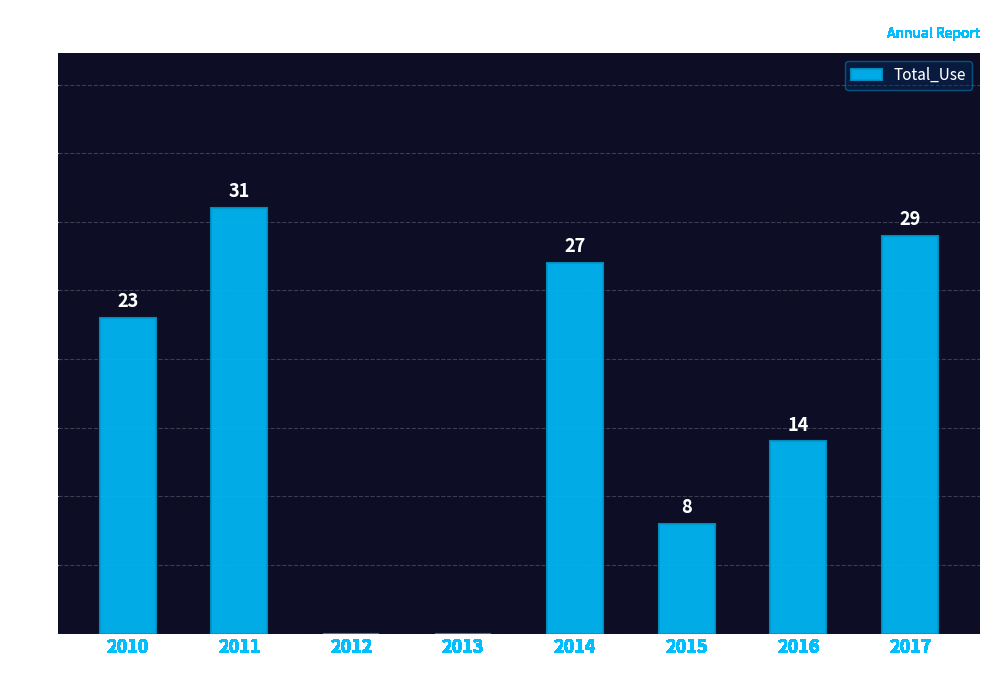

Reading right to left, list all the values displayed in this chart.

2017=29	2016=14	2015=8	2014=27	2013=0	2012=0	2011=31	2010=23